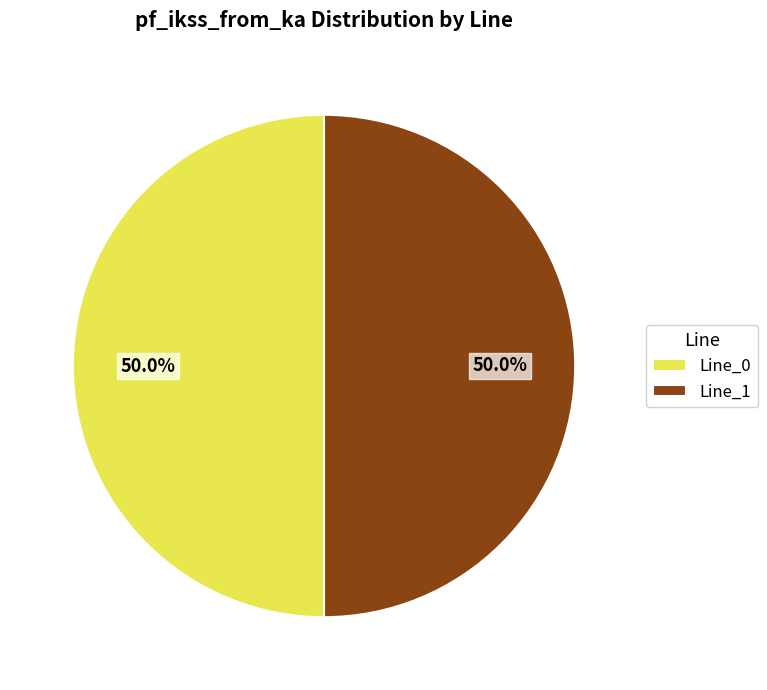

Is the sum of Line_1 and Line_0 greater than half?

Yes